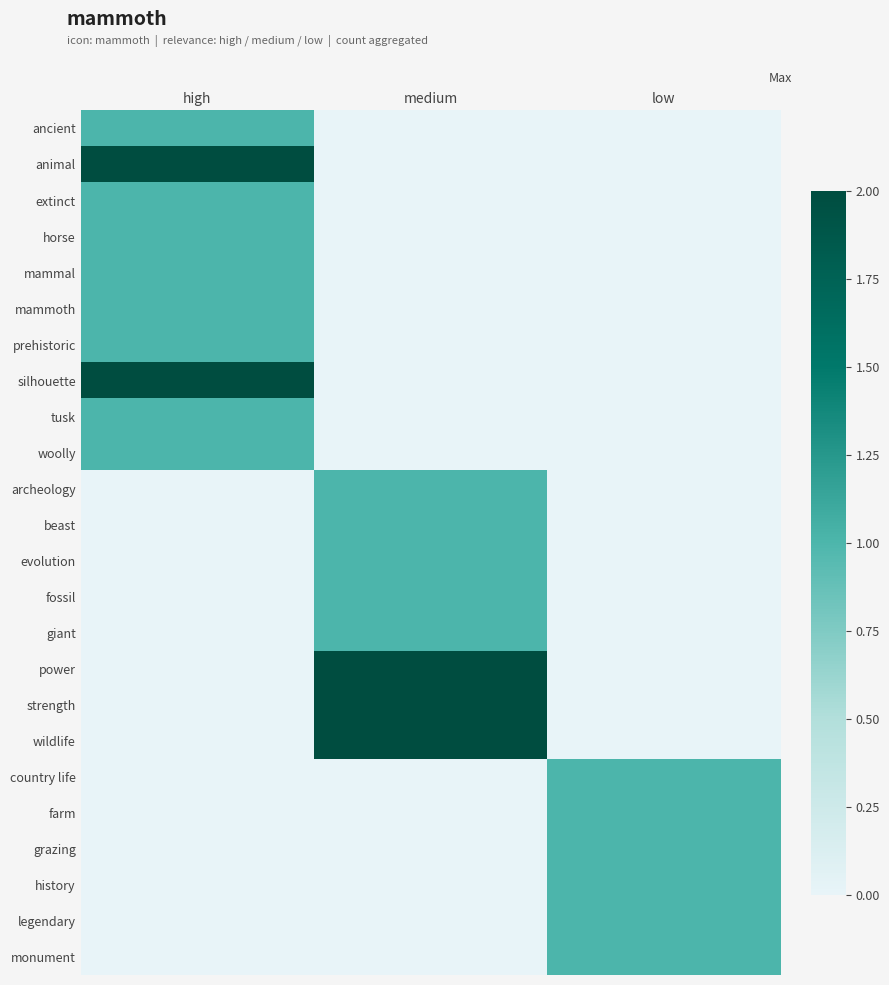

At how many categories does at least one series exceed 0?

3